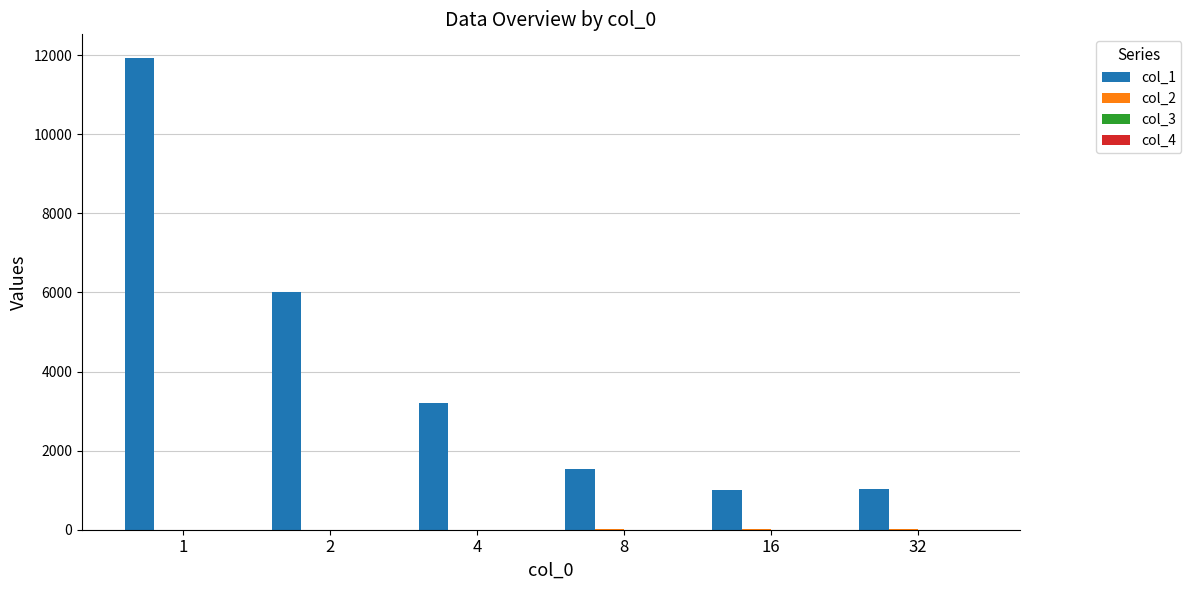

List the labels in order of col_4 value, smallest first.

1, 2, 4, 8, 16, 32